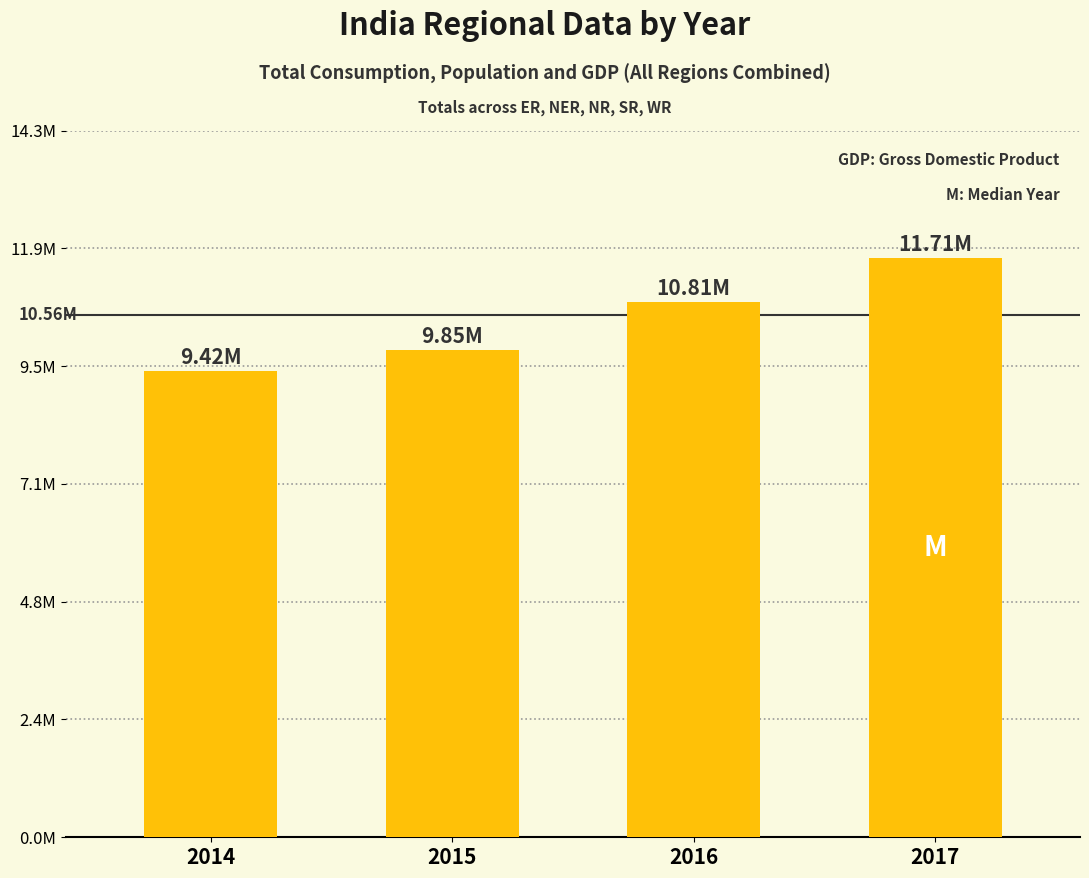

Is it true that the value at 2017 is 11705012?

True